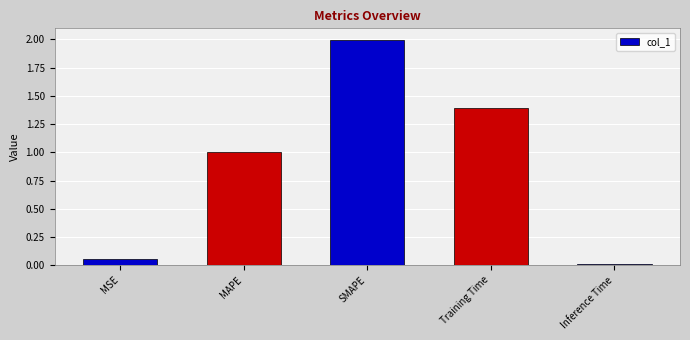

True or false: the data shows 2.0 at SMAPE.

True